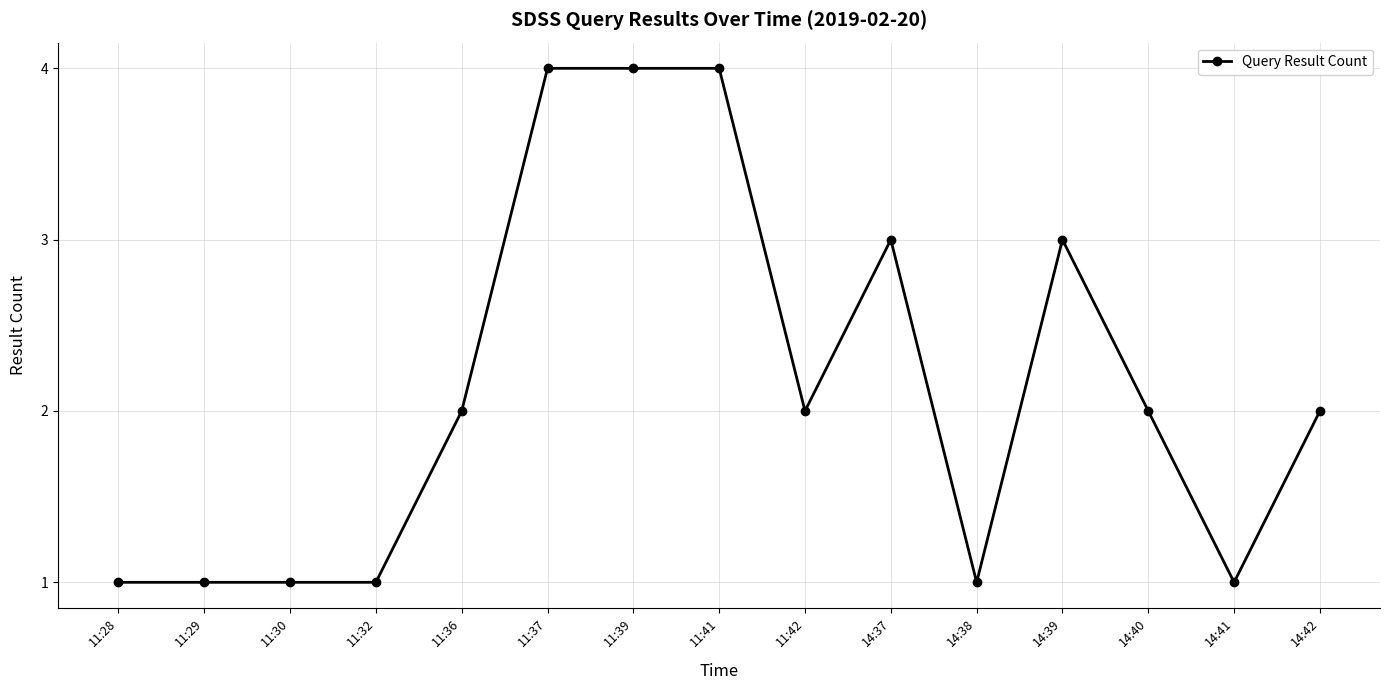

How many distinct data groups are displayed?

1